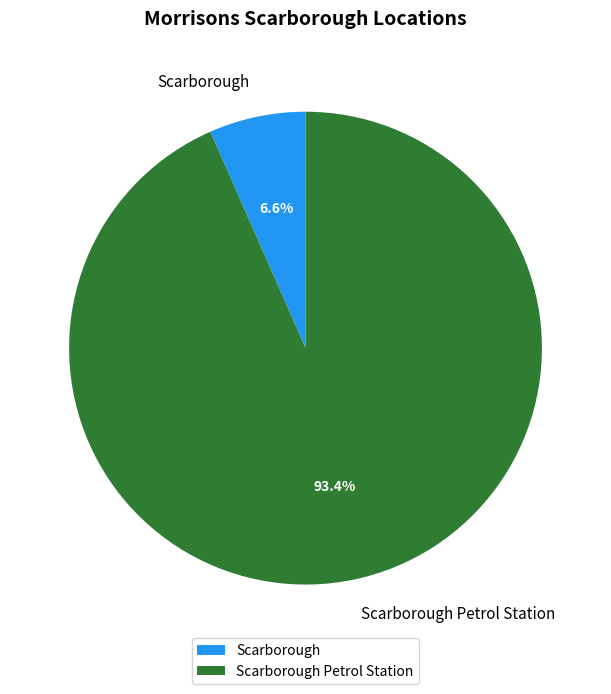

What is the ratio of the value at Scarborough to the value at Scarborough Petrol Station?

0.1